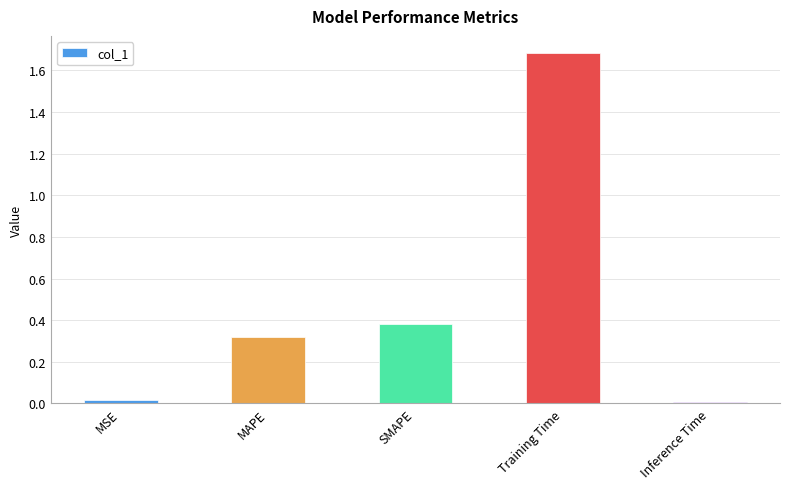

Which has a higher value, MSE or MAPE?

MAPE